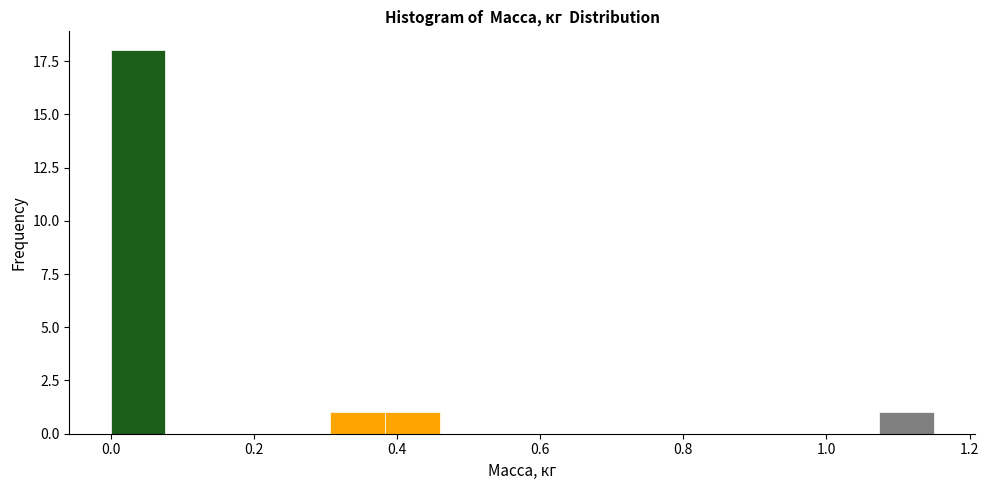

Around what value on the x-axis is the tallest bar? Give the approximate position of its centre, as read against the axis.

0.04